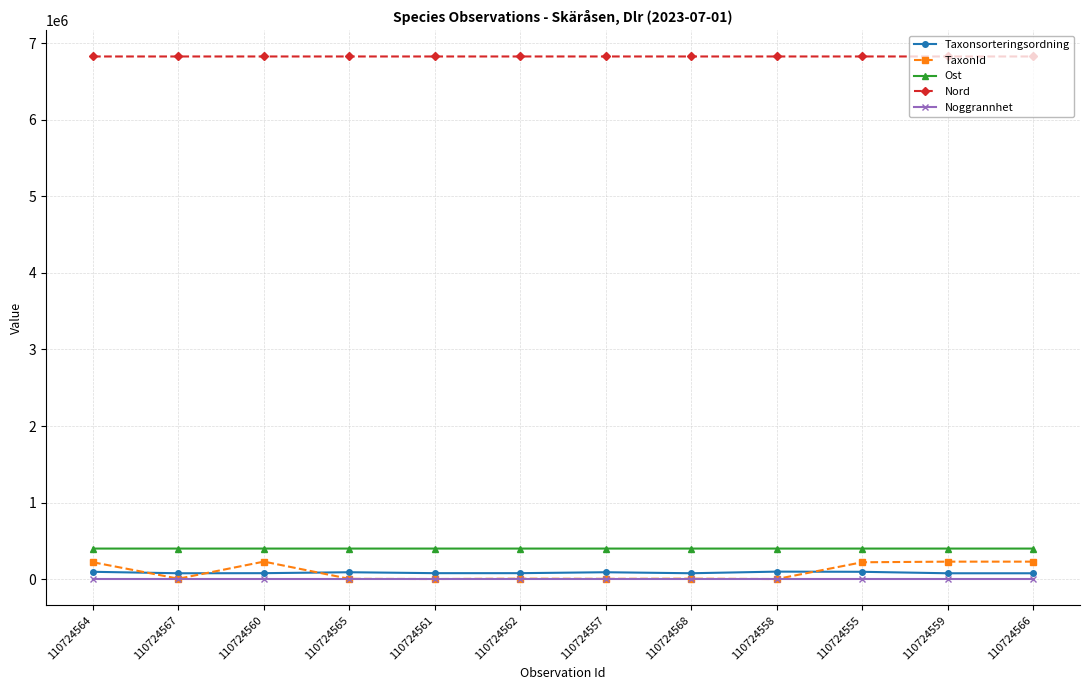

True or false: Taxonsorteringsordning and Noggrannhet intersect in this chart.

False